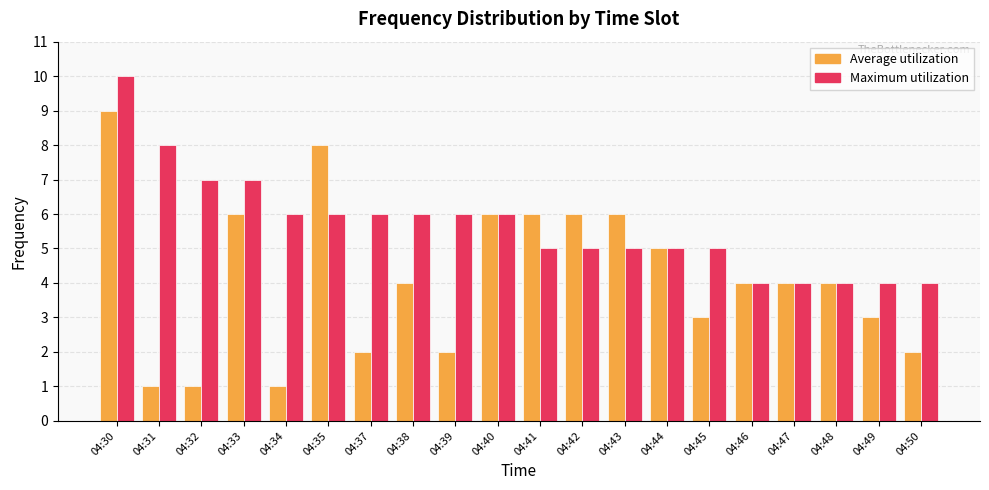

How many distinct data groups are displayed?

2